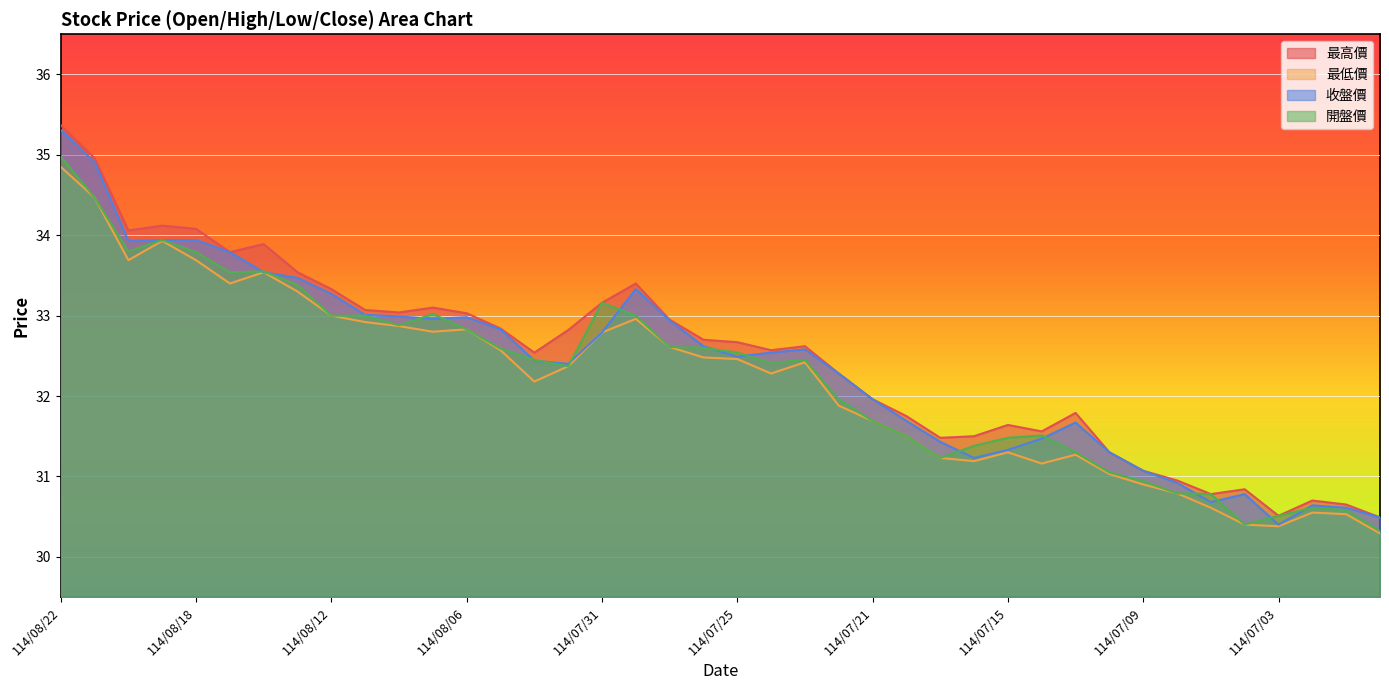

The 最高價 series shows 32.7 at 114/07/25. True or false?

True